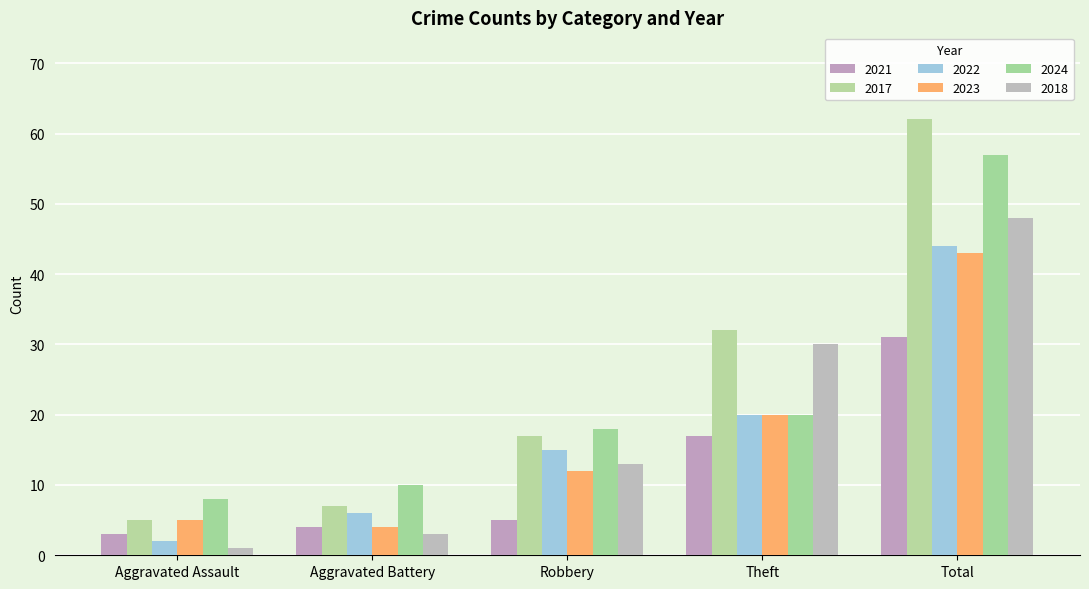

How many data points does each series have?

5